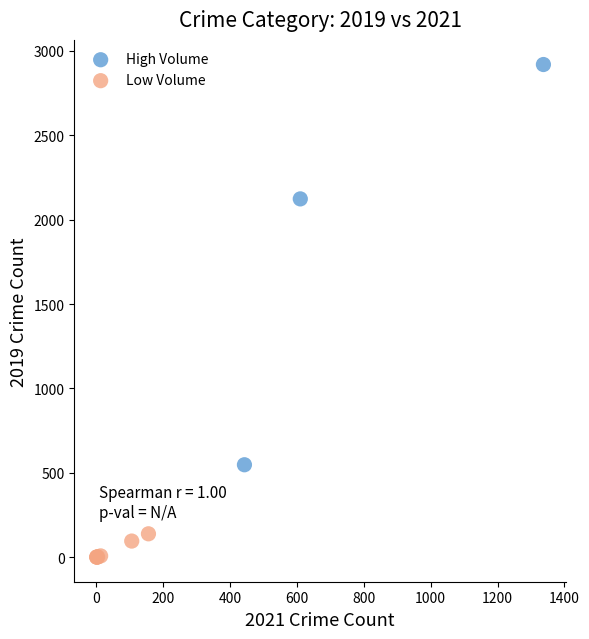

Which series reaches the minimum Y coordinate?

Low Volume